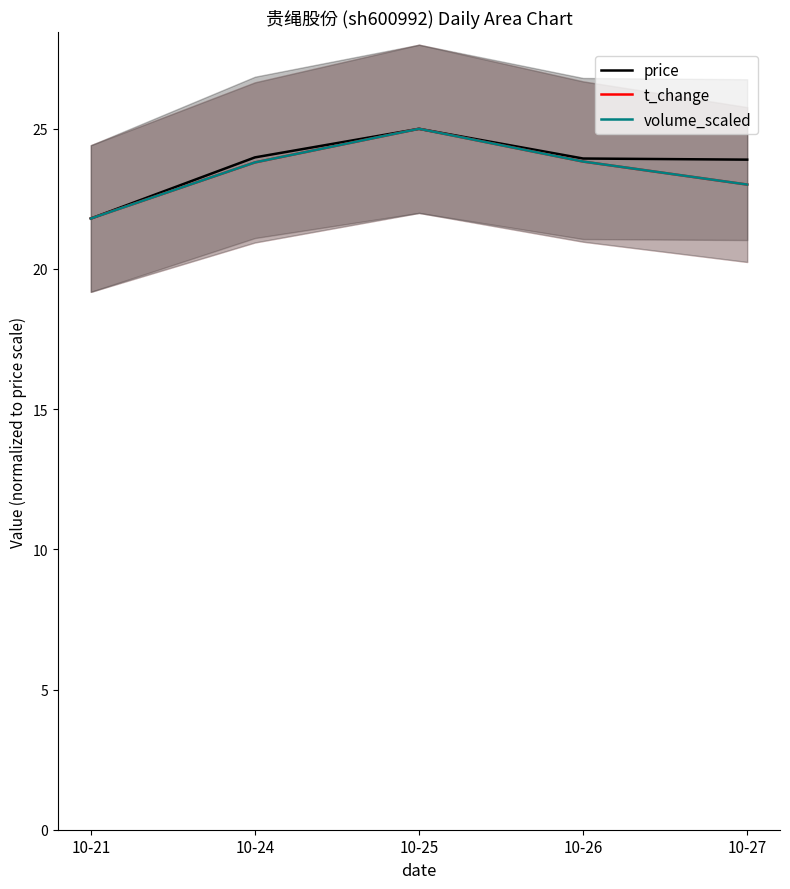

Is it true that price equals 23.9 at 10-27?

True